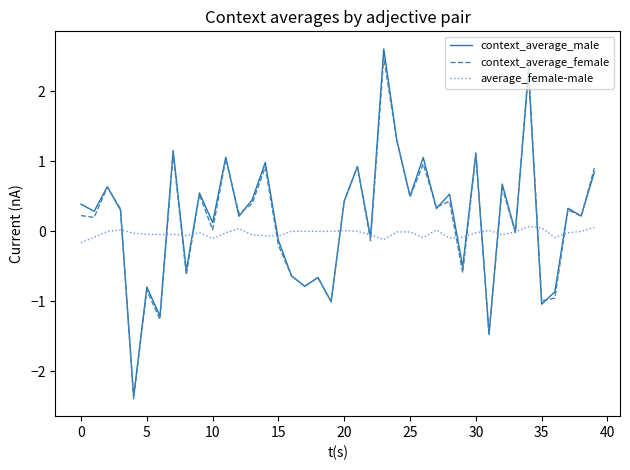

Which series has the widest spread of values?

context_average_male